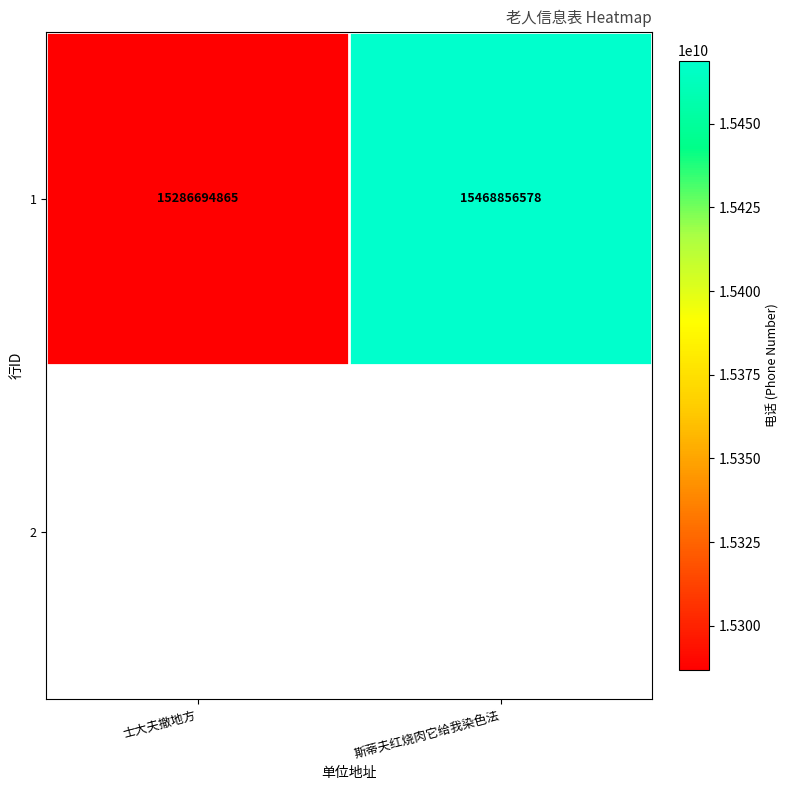

The chart shows a value of 15468856578 at 斯蒂夫红烧肉它给我染色法. True or false?

True